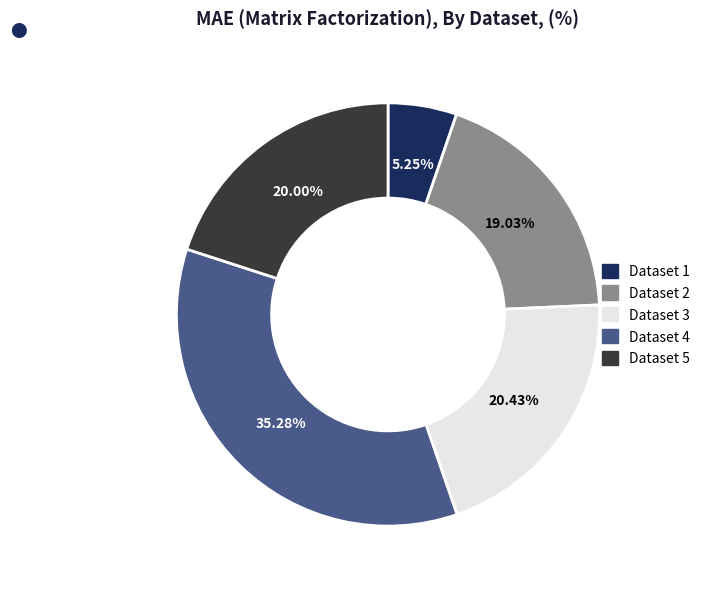

Does any single category account for the majority?

No